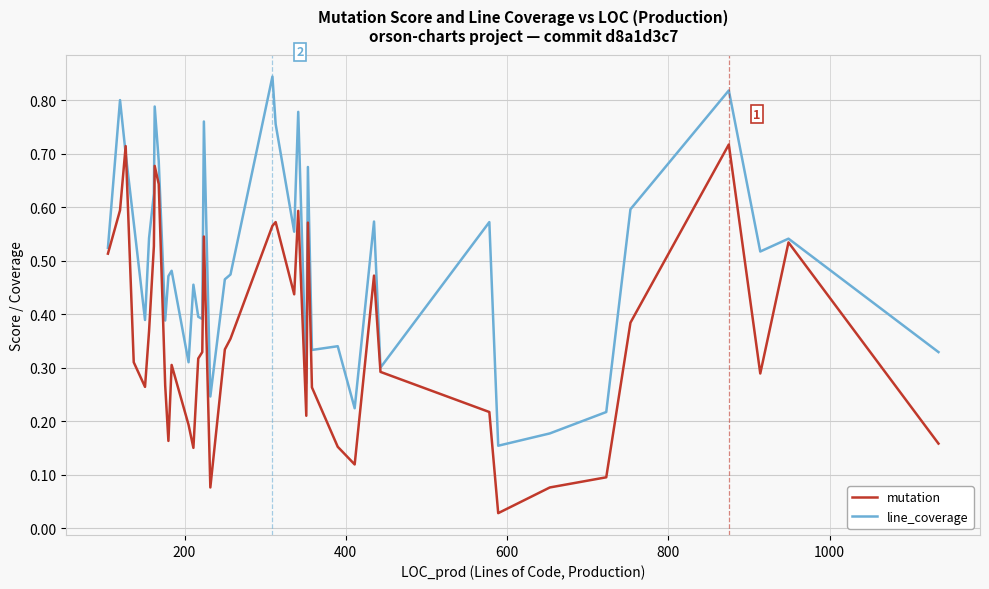

Which series has the largest total across all categories?

line_coverage